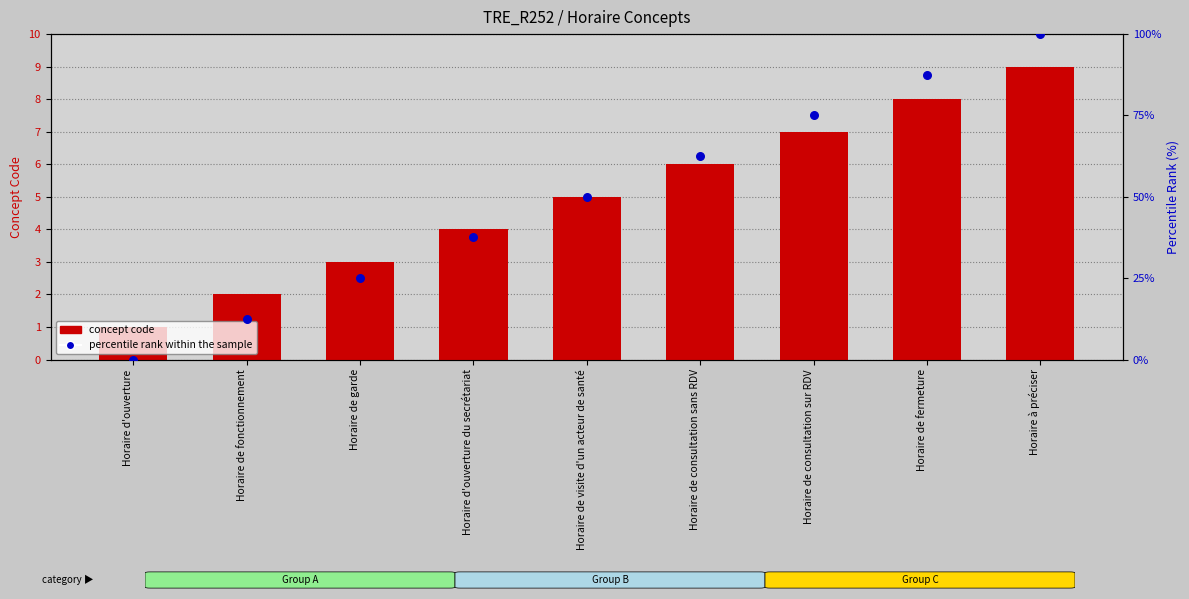

At how many categories does at least one series exceed 83?

2